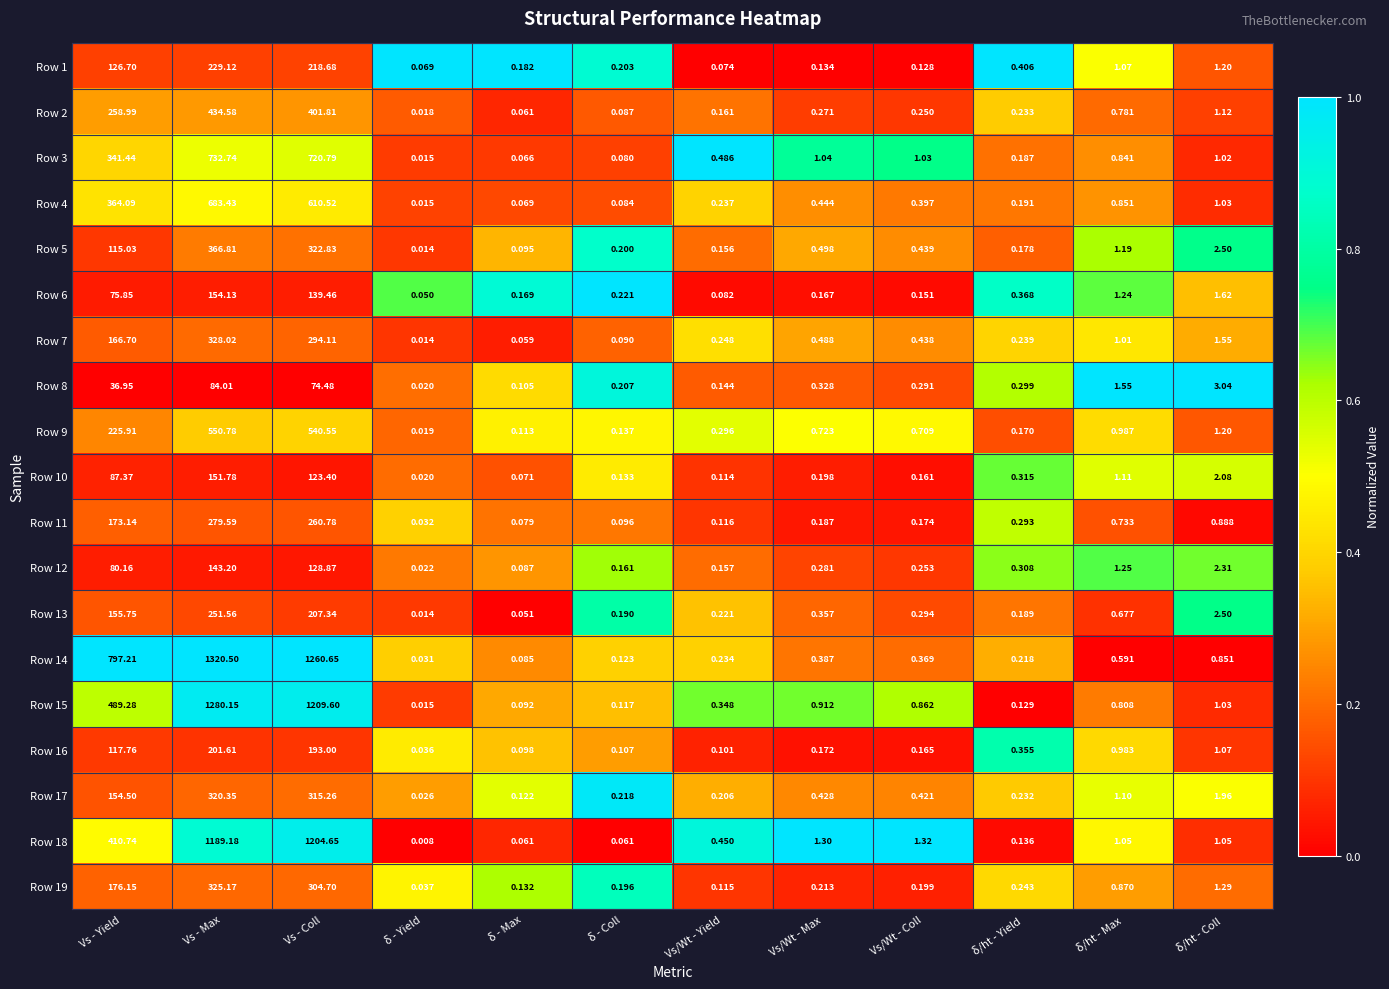

At which label does Row 10 reach its minimum?

δ - Yield